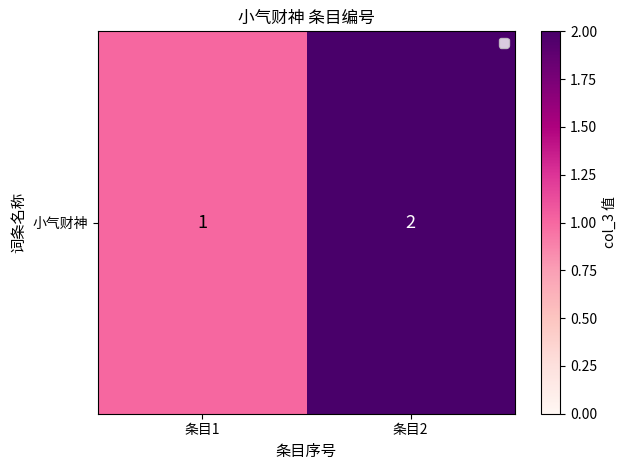

List the labels in order of value, smallest first.

条目1, 条目2